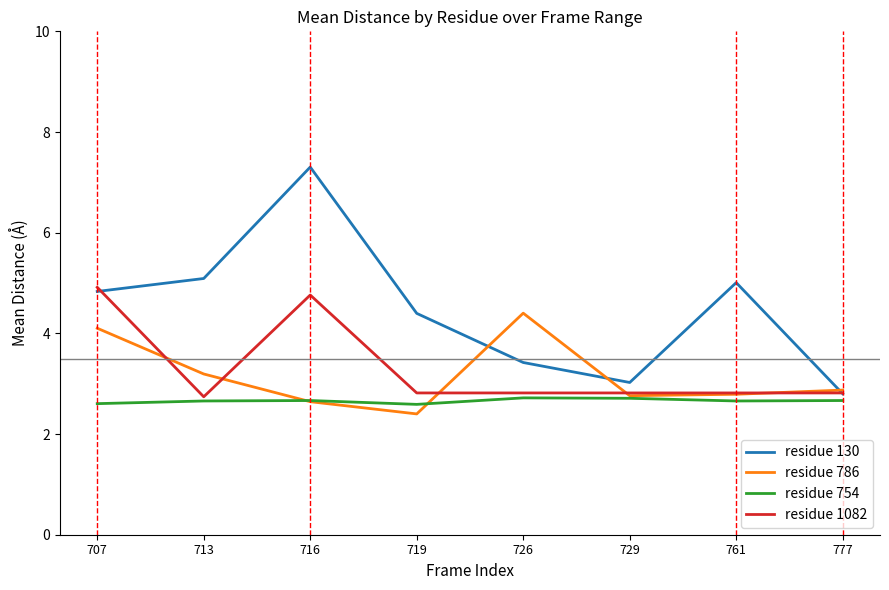

What is the spread (max minus min) of values at 761?

2.4